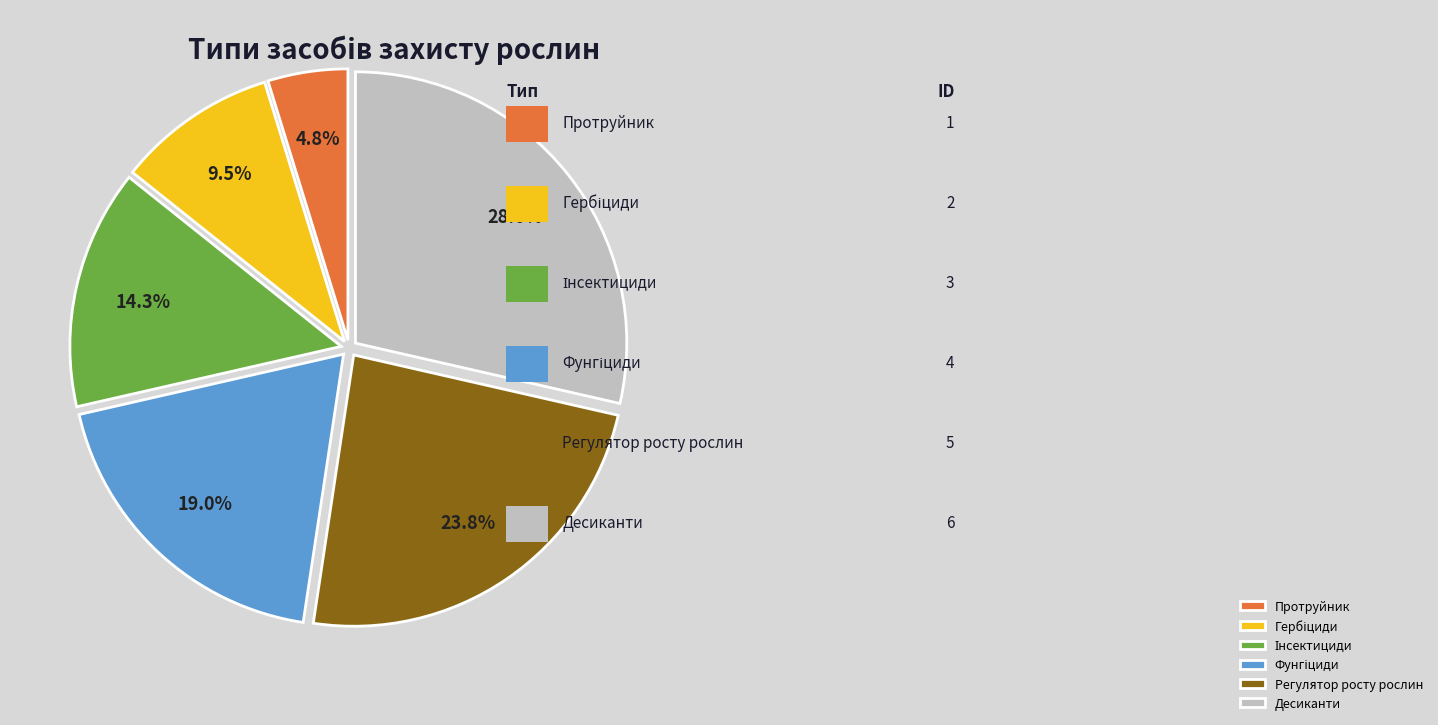

Combined, do Десиканти and Протруйник account for over 50%?

No